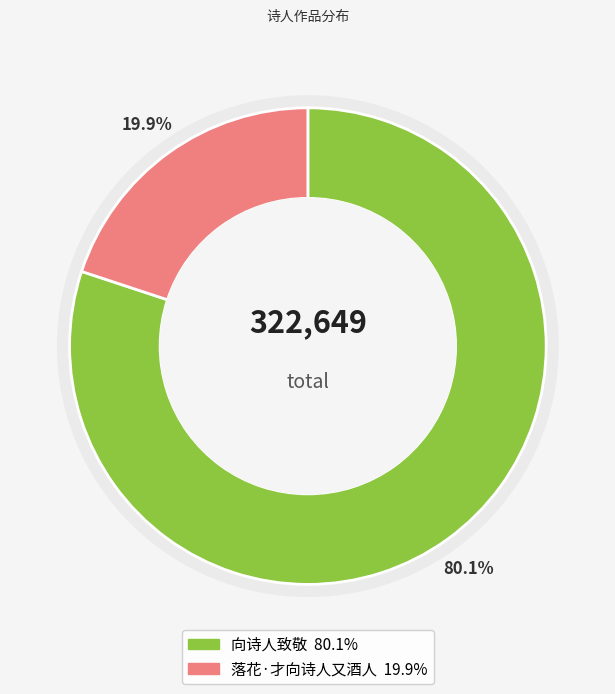

Does 落花·才向诗人又酒人 represent more than half of the total?

No